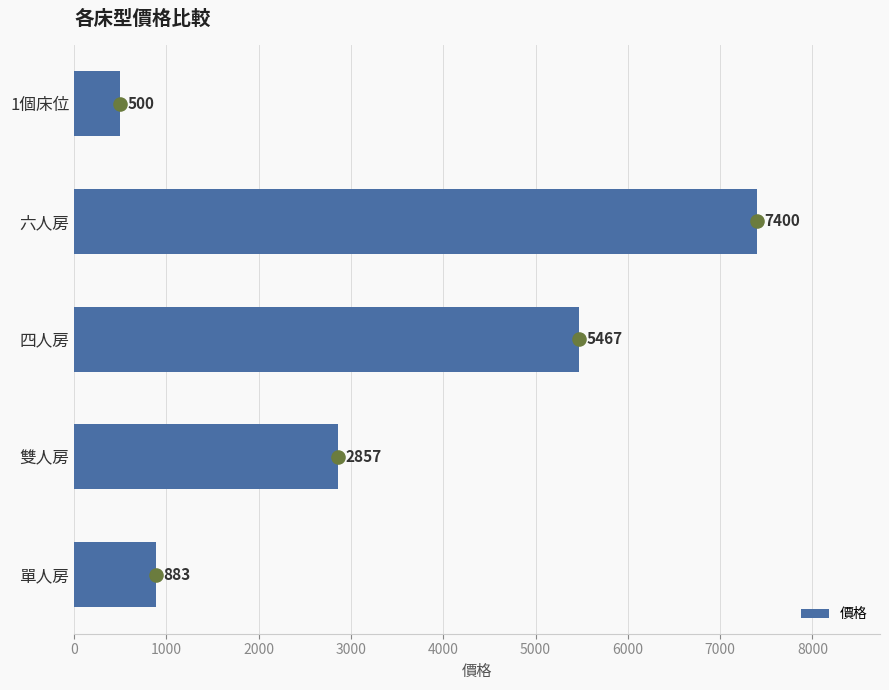

Which category has the highest value in the 價格 series?

六人房